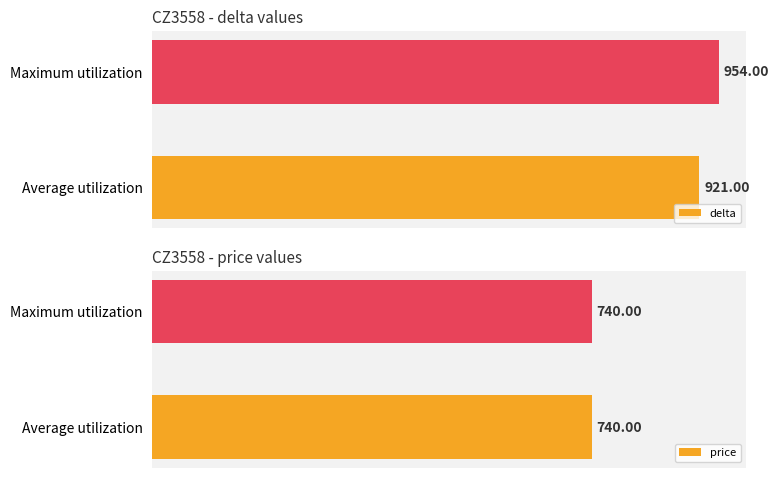

At which label is delta closest to 937?

Average utilization